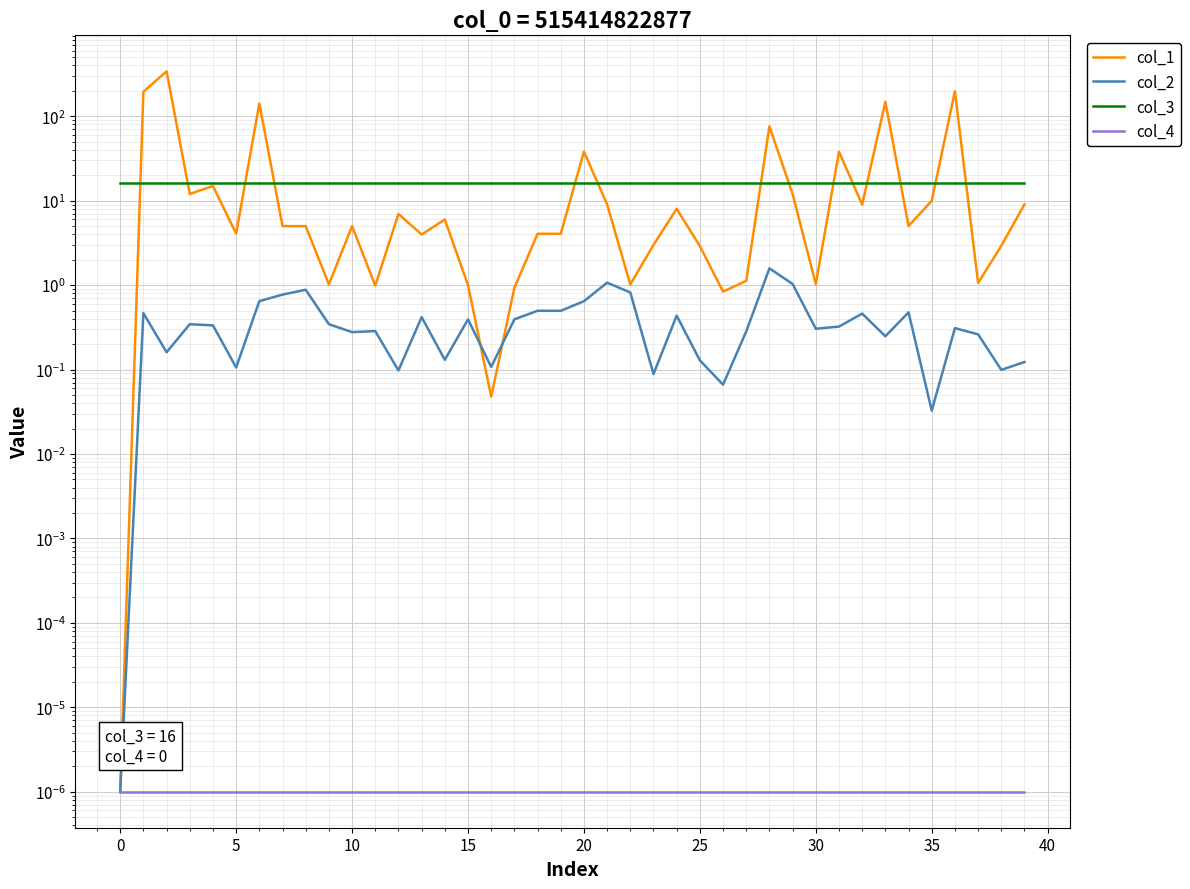

Is the value of col_4 at 30 greater than the value of col_1 at 39?

No